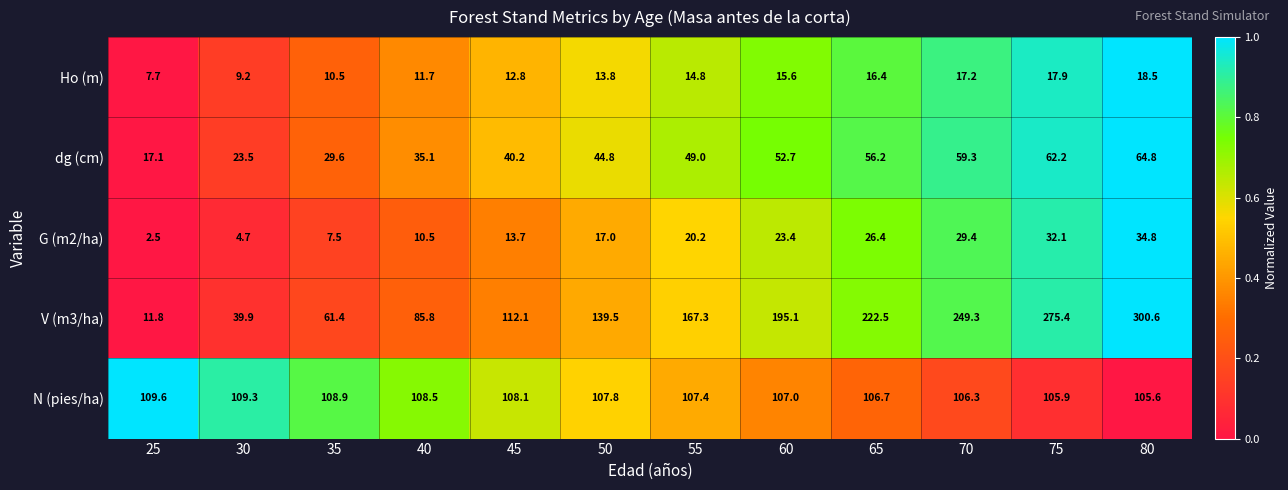

Which series changed the most between 40 and 80?

V (m3/ha)